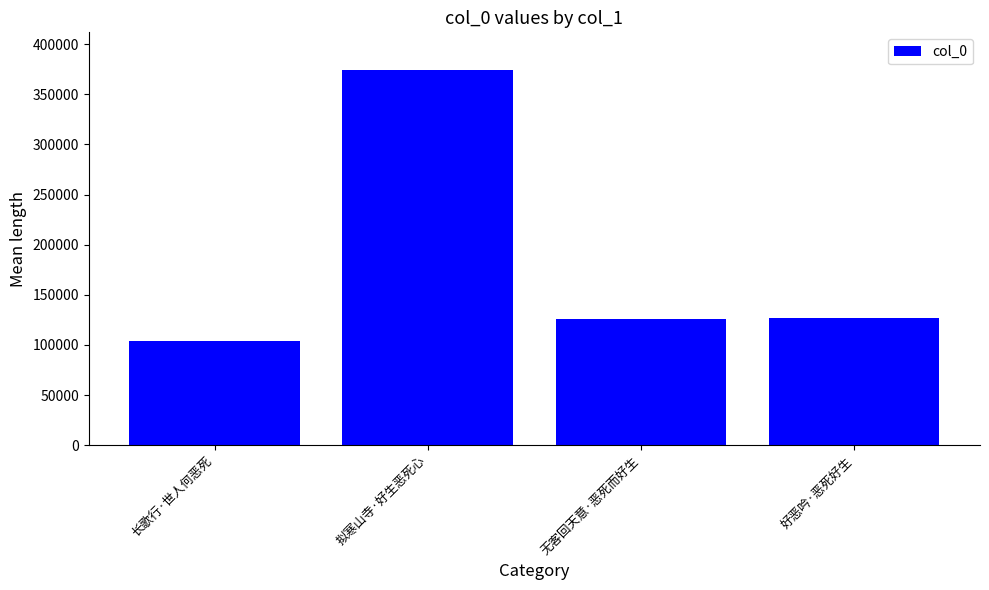

Which label corresponds to the largest value in the chart?

拟寒山寺·好生恶死心